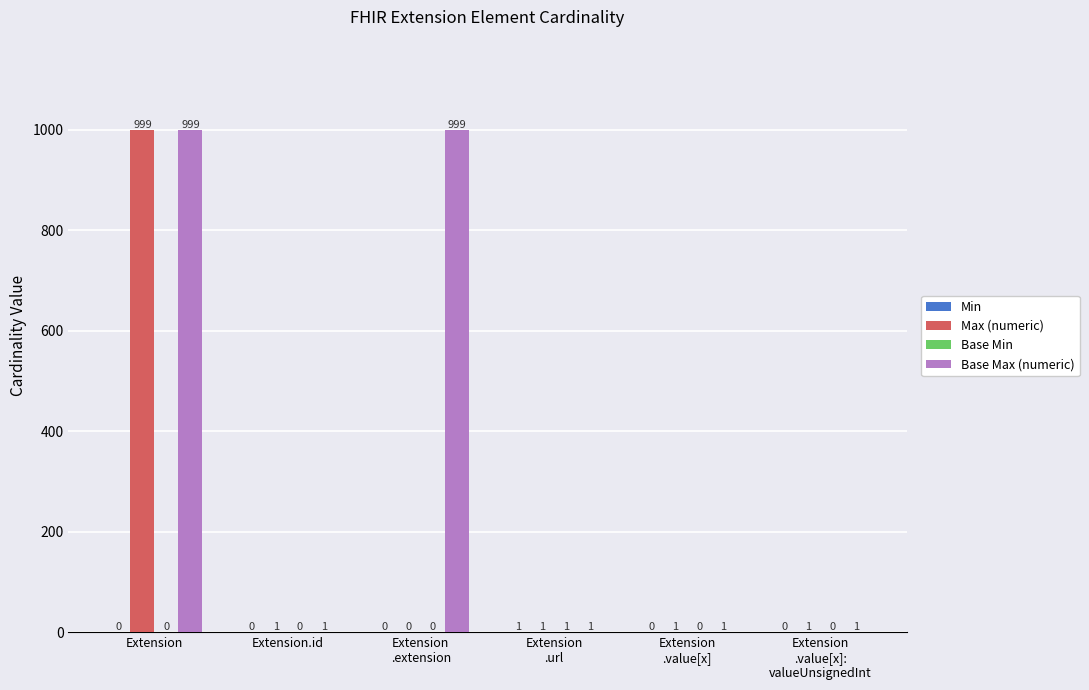

Which series has the largest total across all categories?

Base Max (numeric)